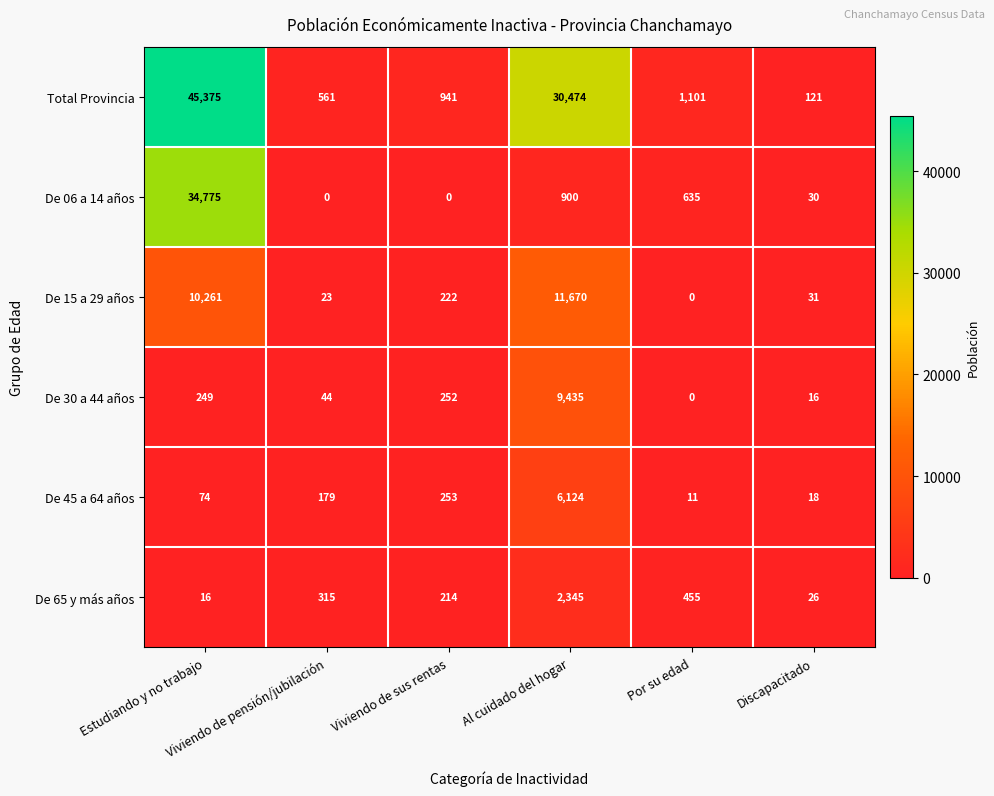

What is the average value of the De 45 a 64 años series?

1110